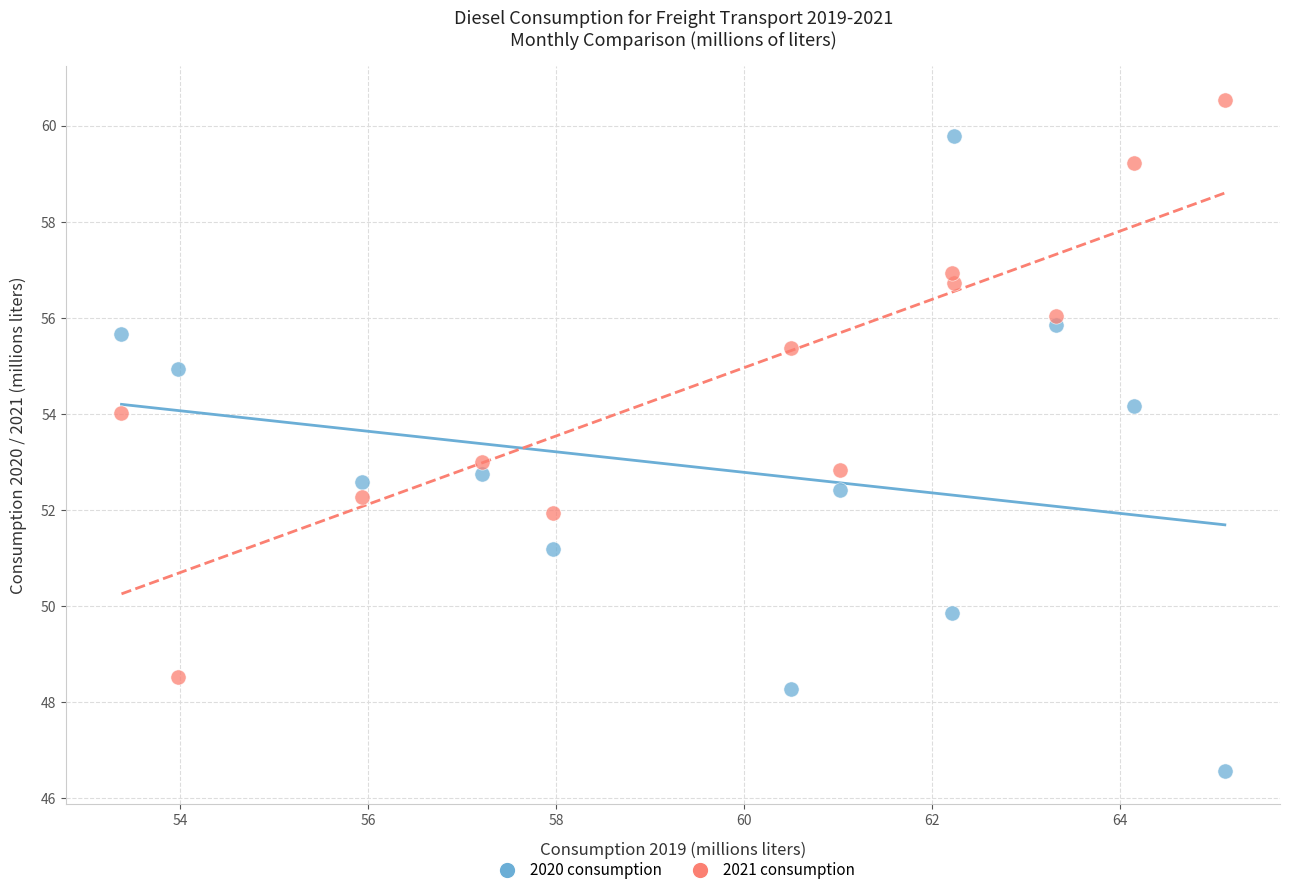

Across all data points, what is the range of X values (max minus min)?

11.7